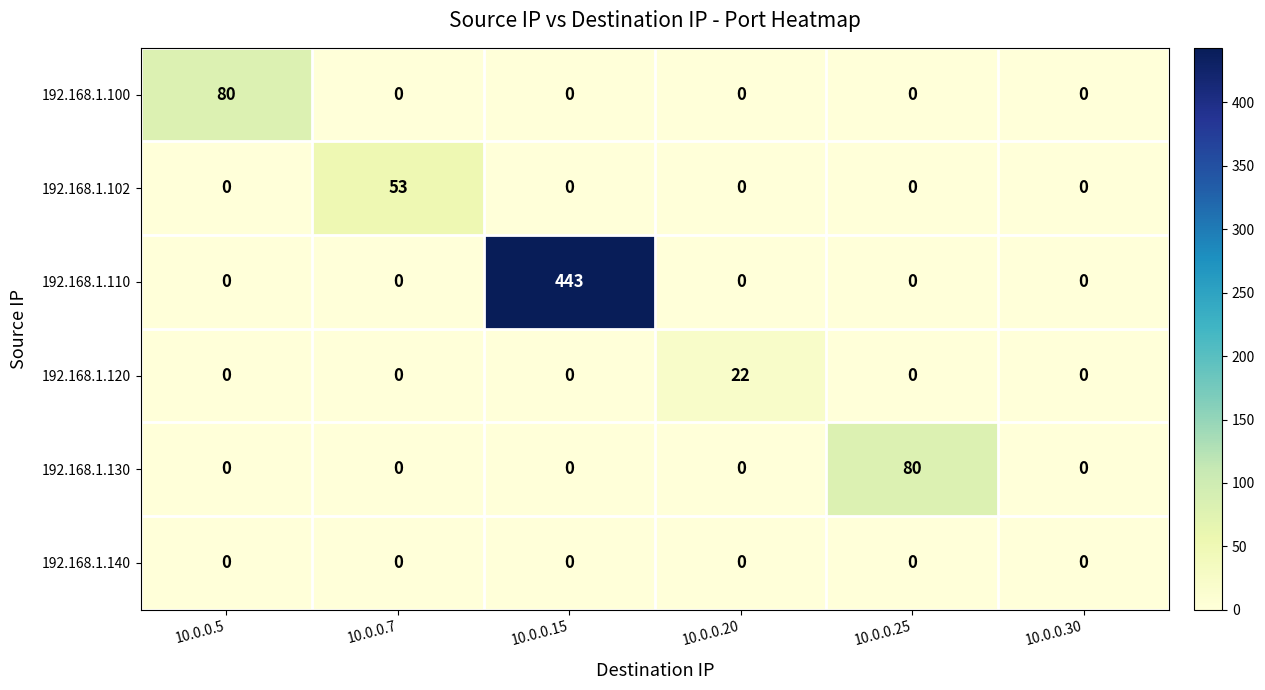

How many series are shown in this chart?

6